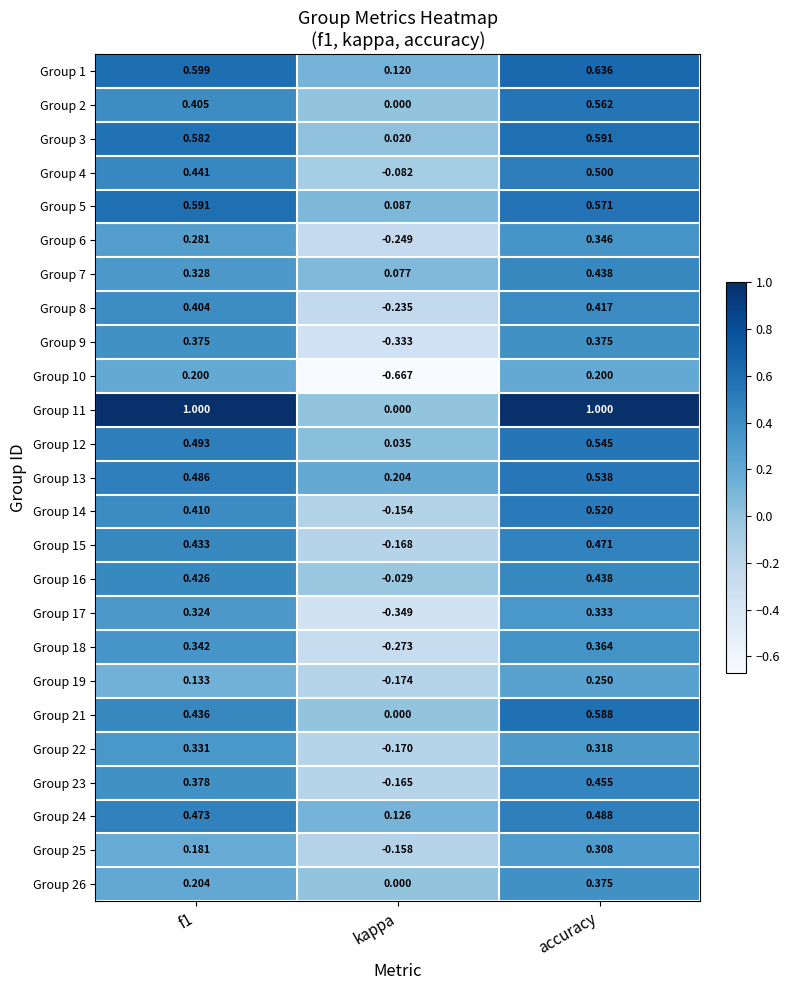

At which category is the sum across all series the highest?

accuracy